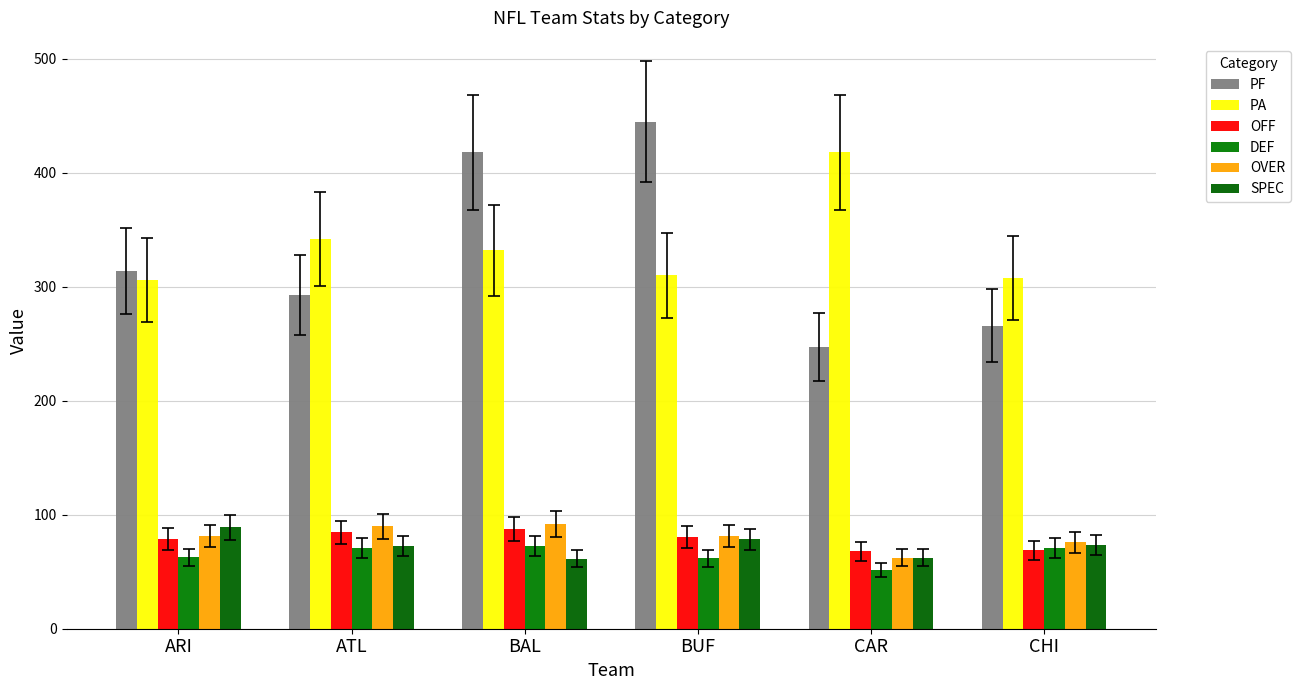

Reading left to right, what are all the values shown in this chart?

PF: ARI=314.0	ATL=293.0	BAL=418.0	BUF=445.0	CAR=247.0	CHI=266.0
PA: ARI=306.0	ATL=342.0	BAL=332.0	BUF=310.0	CAR=418.0	CHI=308.0
OFF: ARI=78.8	ATL=84.5	BAL=87.8	BUF=80.8	CAR=68.0	CHI=68.8
DEF: ARI=62.7	ATL=71.0	BAL=72.5	BUF=61.9	CAR=51.3	CHI=71.0
OVER: ARI=81.1	ATL=89.9	BAL=91.9	BUF=81.5	CAR=62.3	CHI=75.7
SPEC: ARI=88.9	ATL=72.3	BAL=61.6	BUF=78.4	CAR=62.1	CHI=73.2